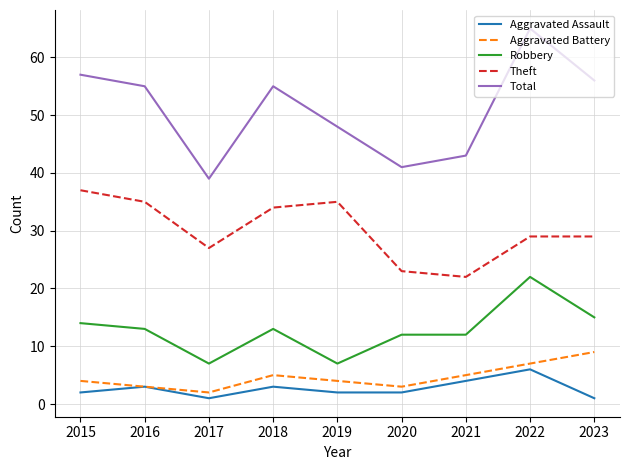

The Robbery series shows 3 at 2021. True or false?

False